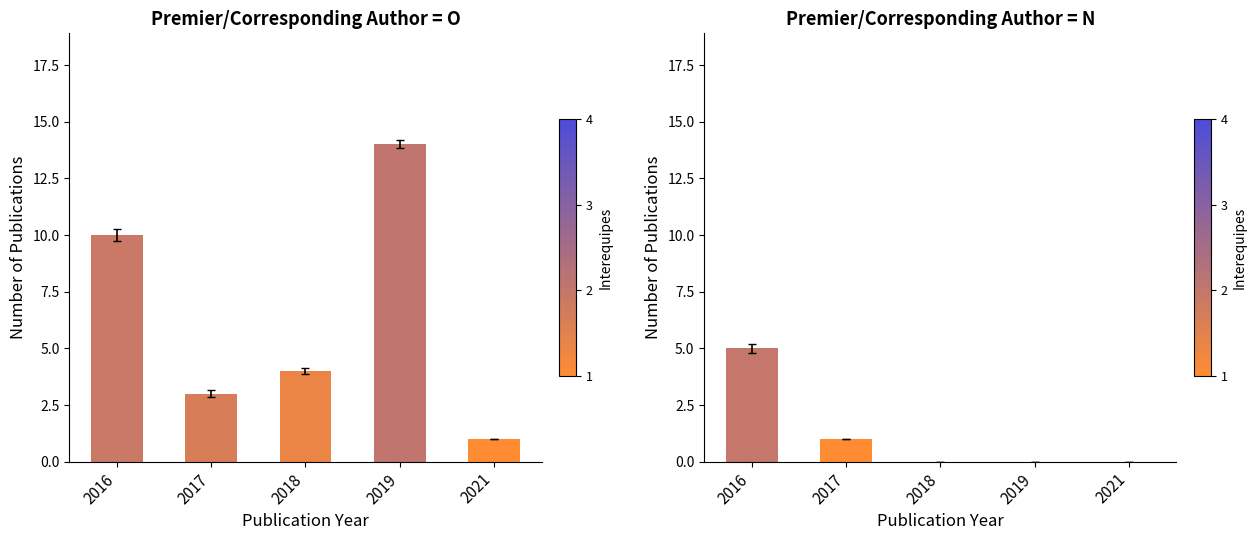

Count the number of values greater than 0.

2